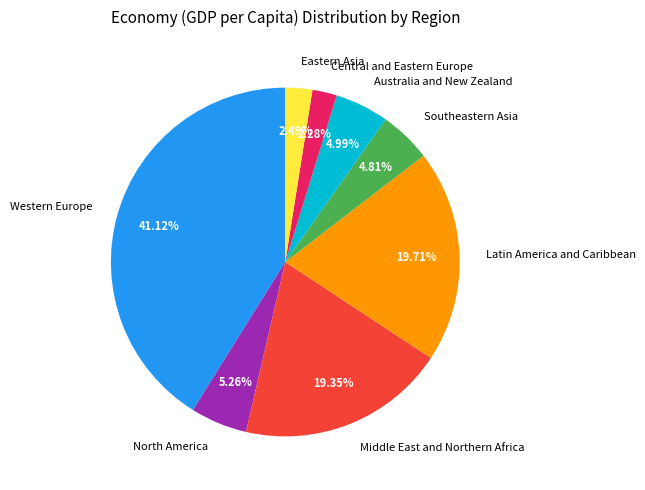

Combined, do Central and Eastern Europe and Latin America and Caribbean account for over 50%?

No